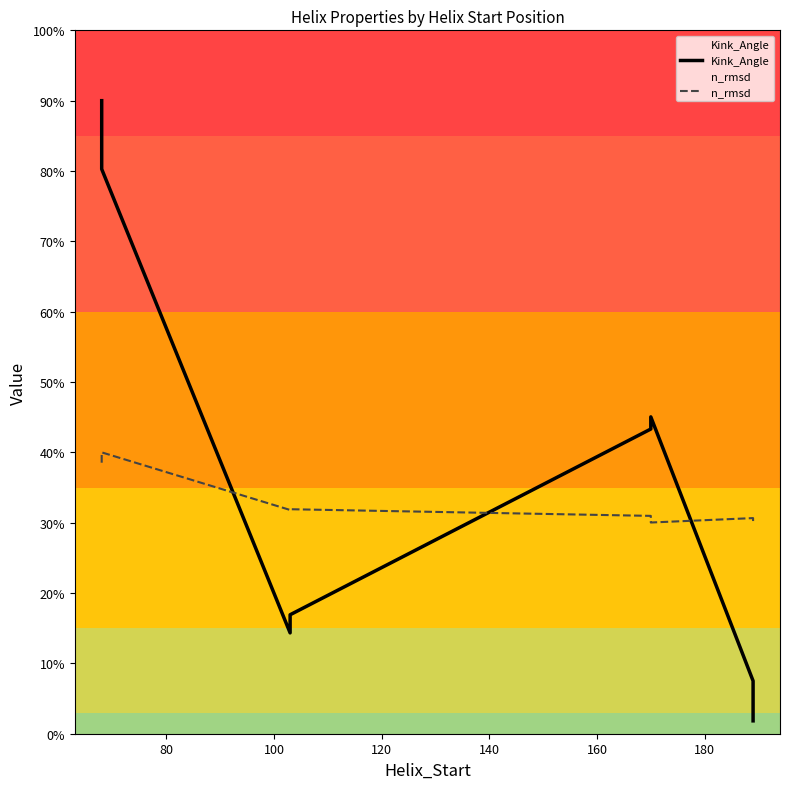

Reading left to right, transcribe all the data shown in this chart.

Kink_Angle: 90.0	80.3	14.3	16.9	43.3	45.0	7.5	1.8
n_rmsd: 38.5	40.0	31.8	31.9	31.0	30.0	30.7	30.2